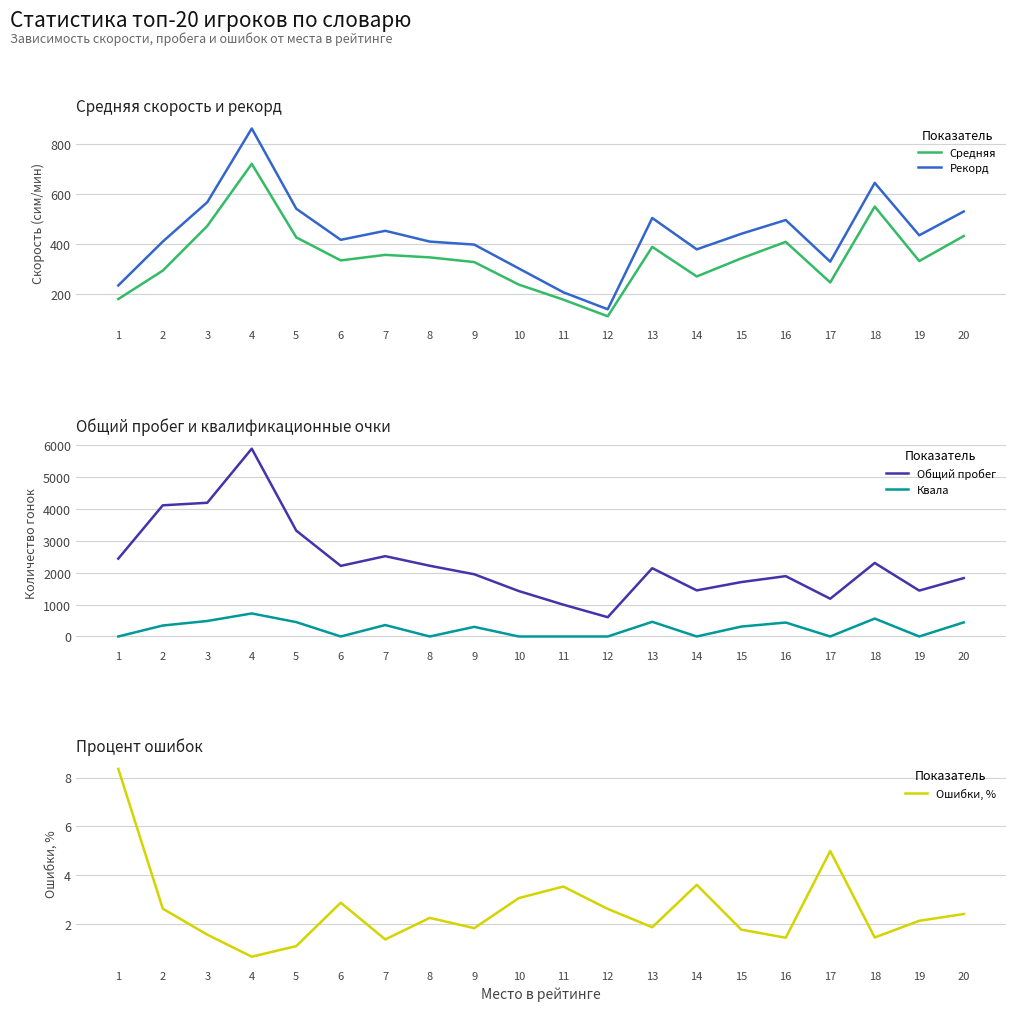

Which has a higher value, 7 or 16?

16